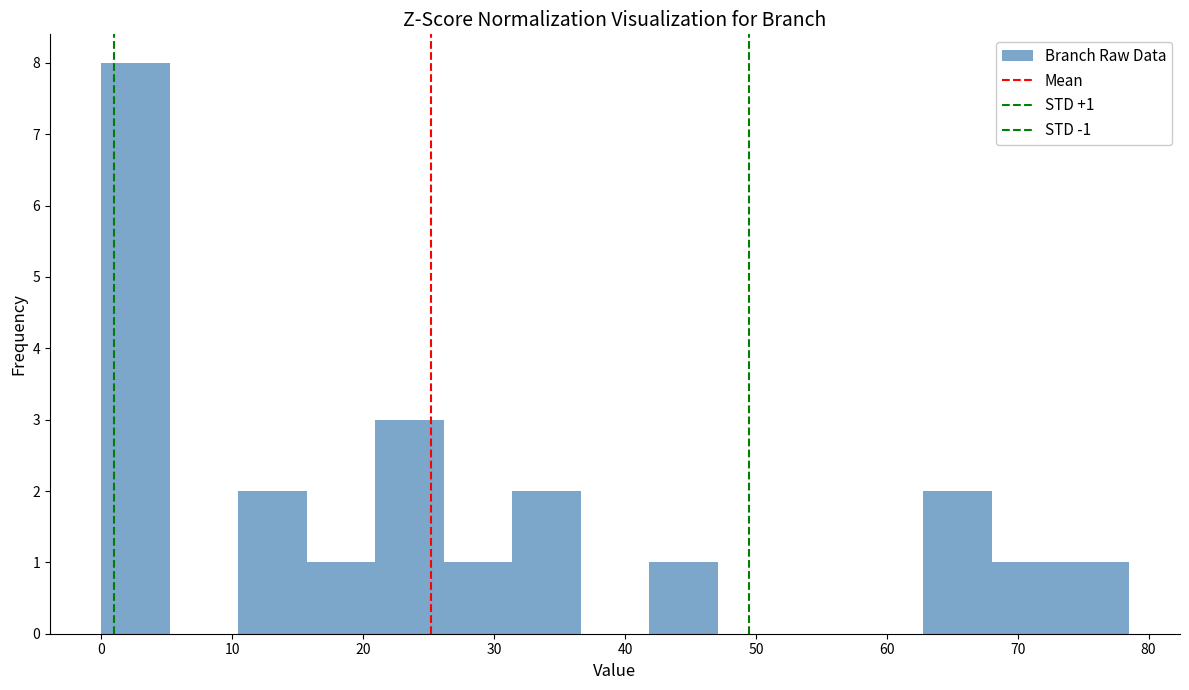

Which range on the x-axis has the tallest bar?

0 to 5